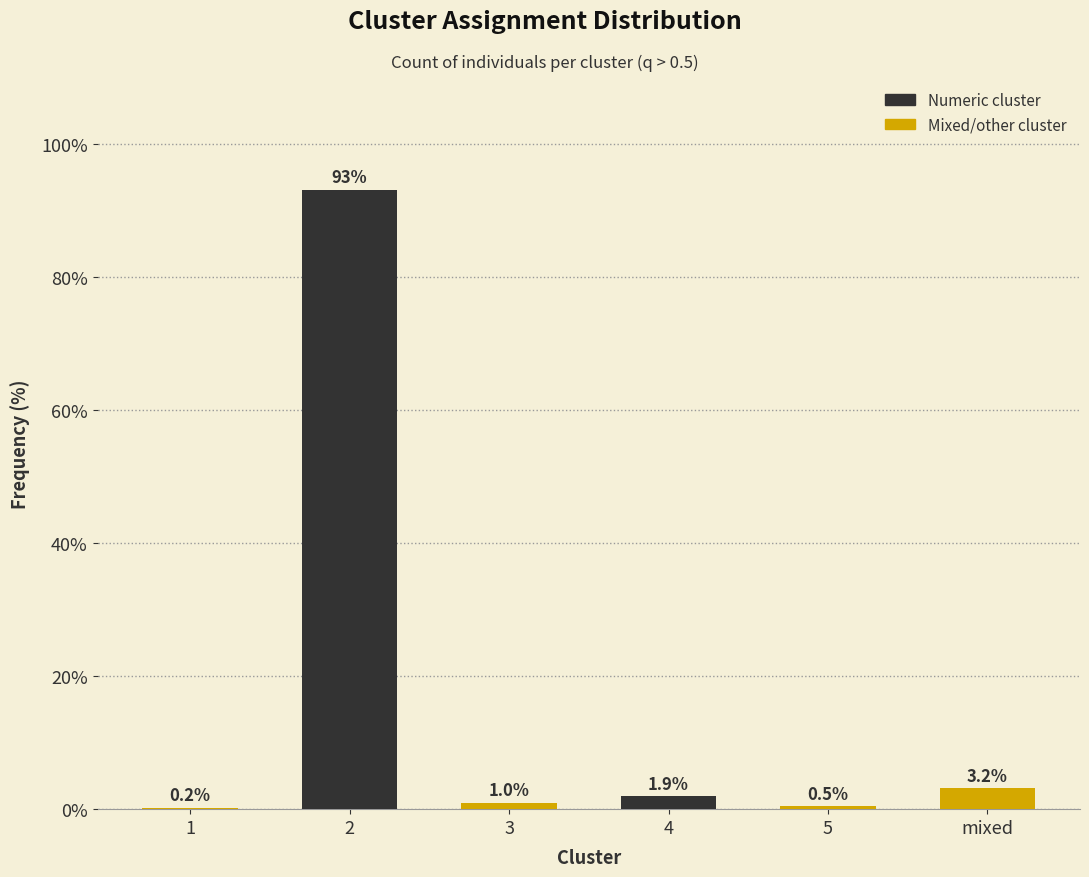

Reading left to right, what are all the values shown in this chart?

1=0.2	2=93.2	3=1.0	4=1.9	5=0.5	mixed=3.2